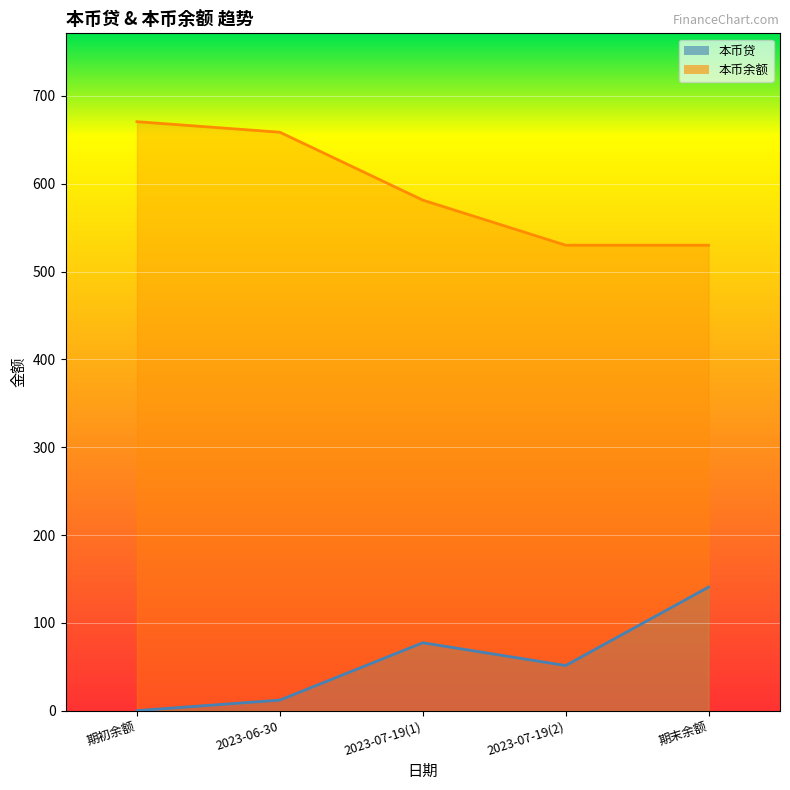

What is the sum of all 本币贷 values?

281.4